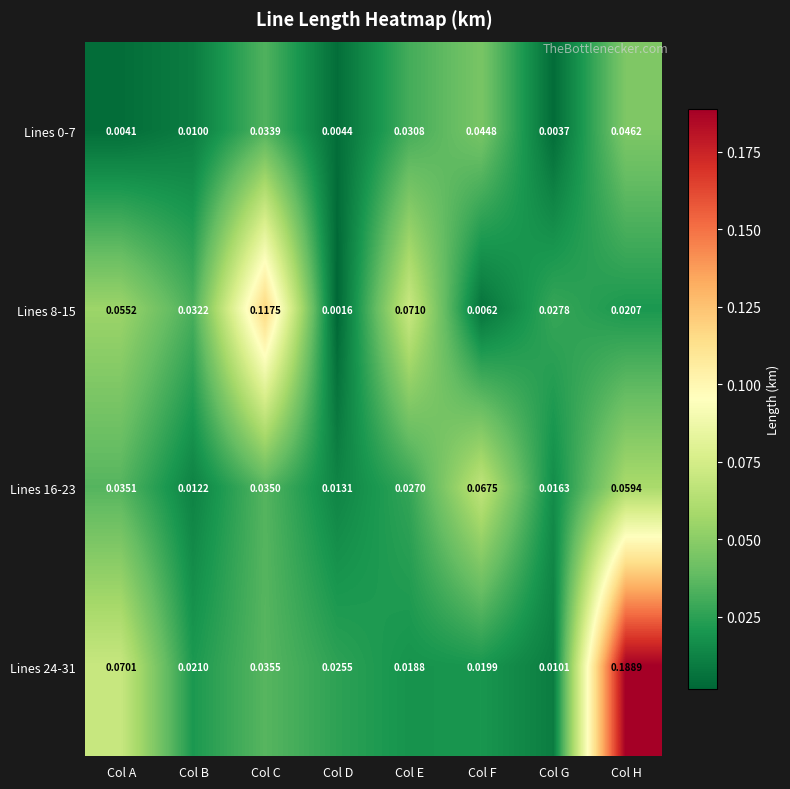

Which series has the widest spread of values?

Lines 24-31